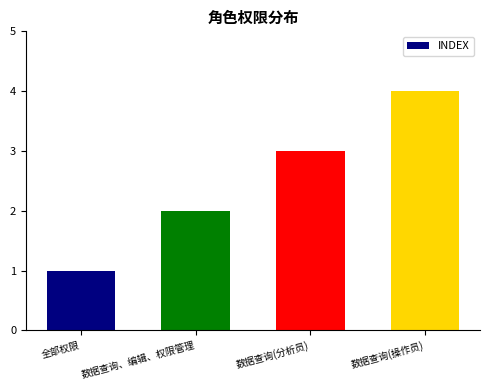

What is the change in value from 全部权限 to 数据查询(操作员)?

+3